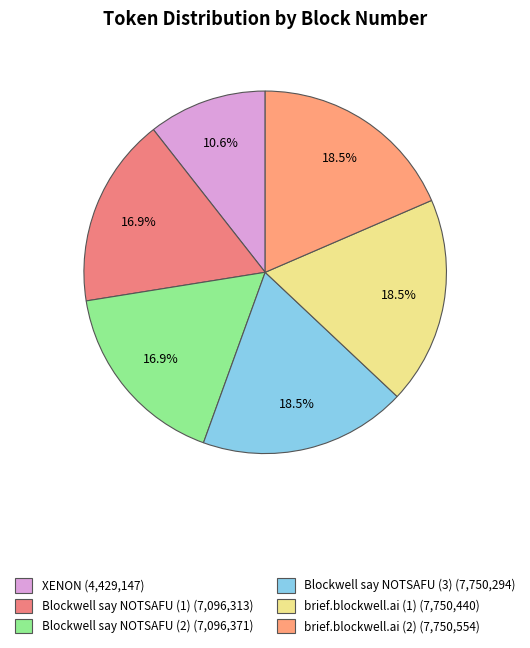

How many segments does this pie chart have?

6